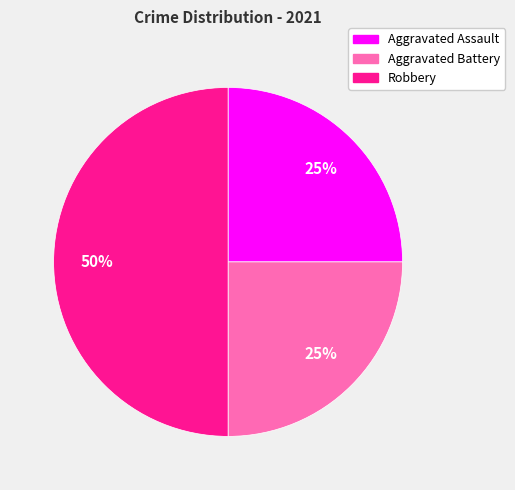

Which slice is the largest?

Robbery